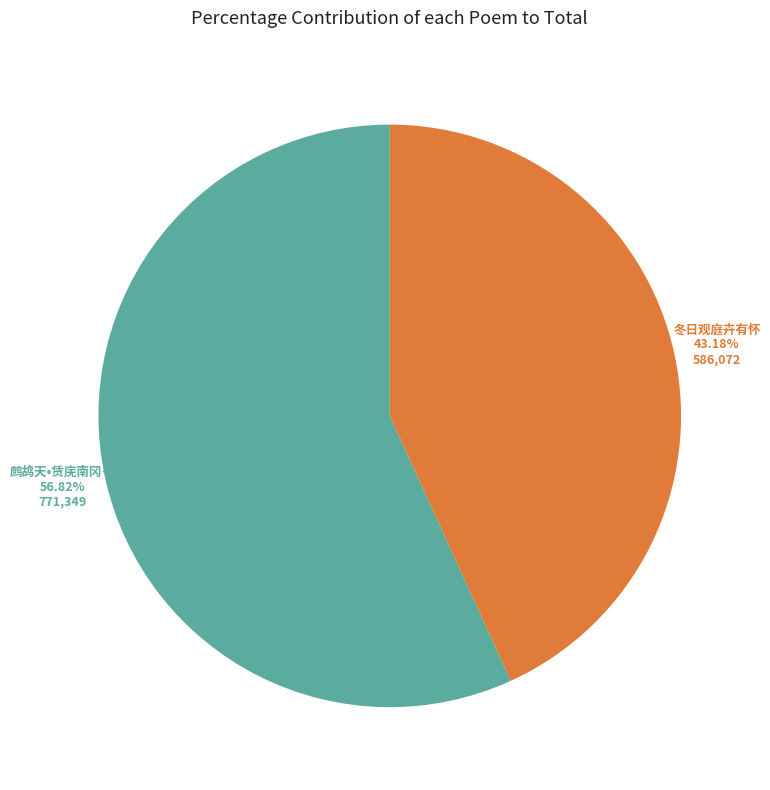

Is there a majority slice in this chart?

Yes